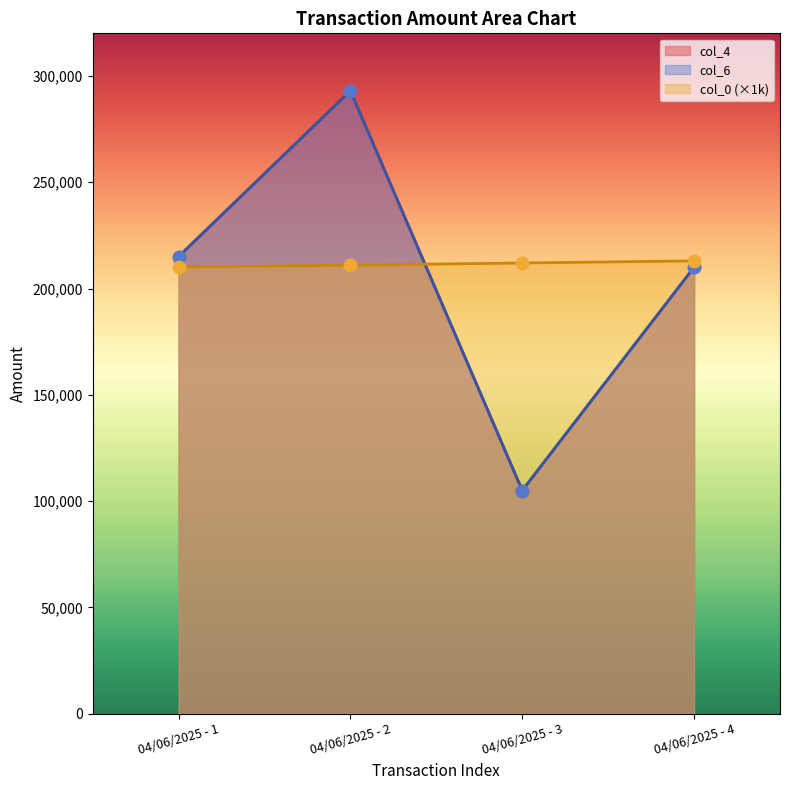

At which category is the sum across all series the highest?

04/06/2025 - 2